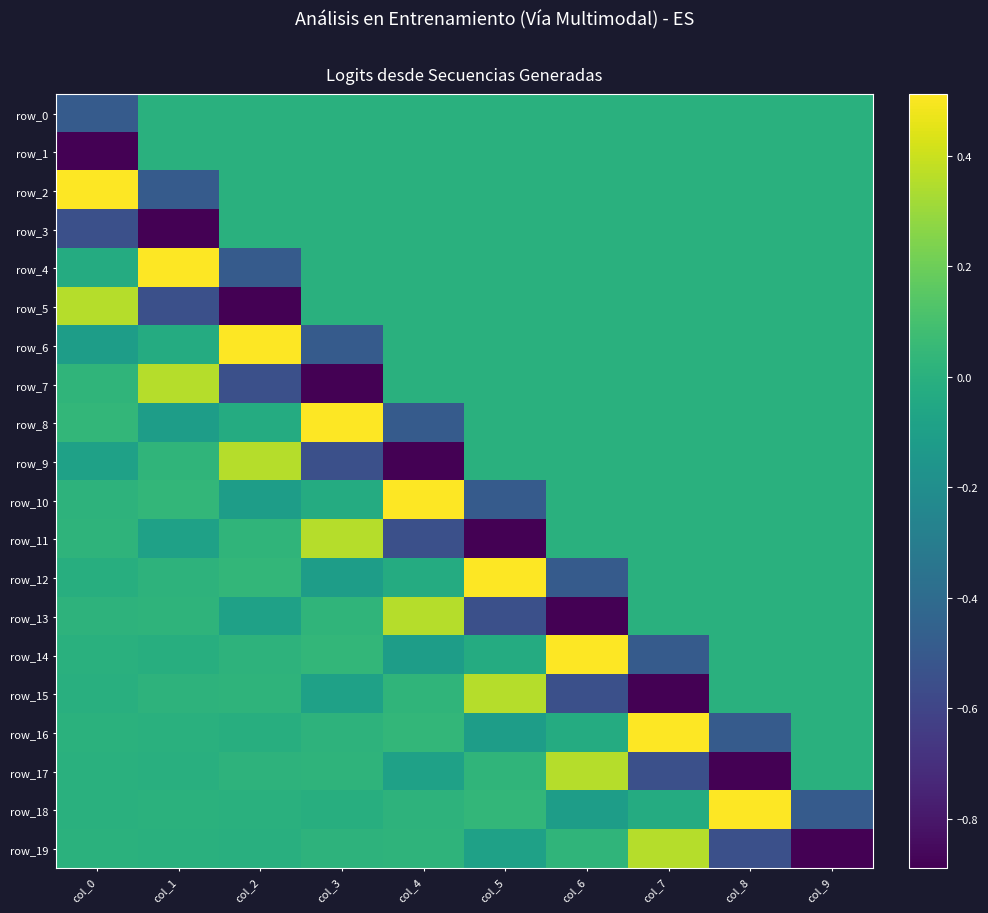

At which label is row_9 closest to 0?

col_5